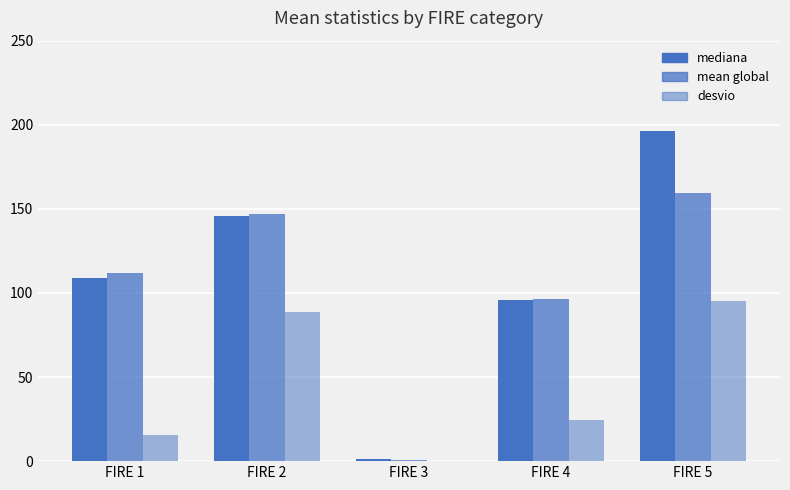

How many data points in desvio are above 24?

3